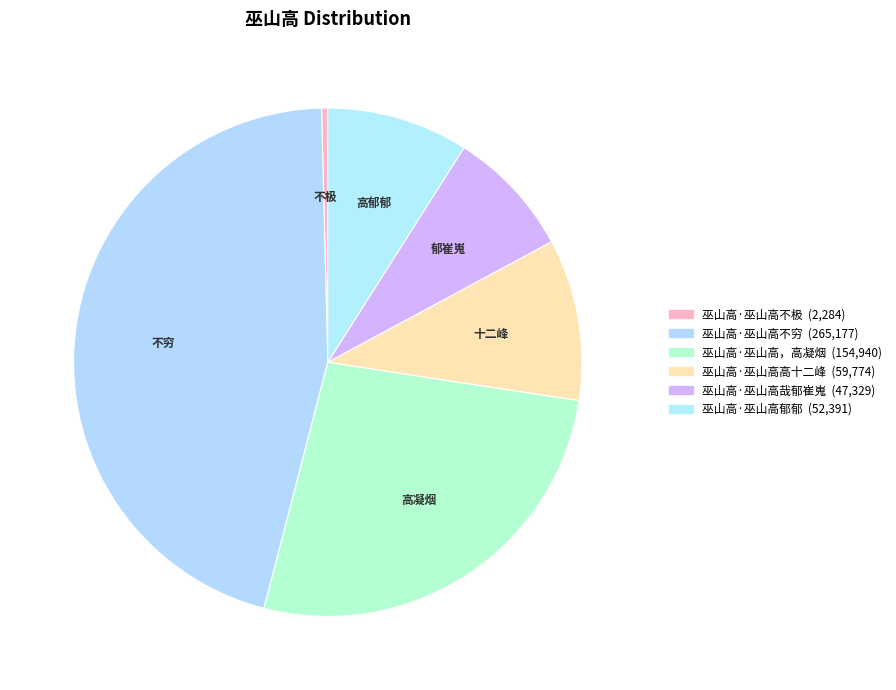

Which category has the smallest portion of the pie?

巫山高·巫山高不极